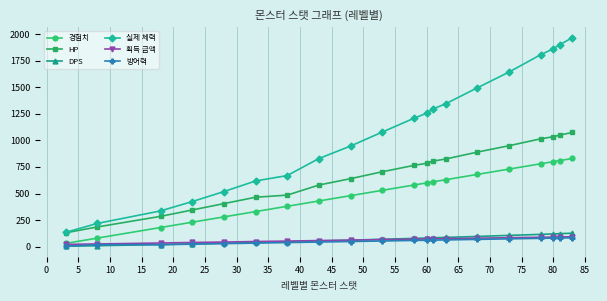

True or false: 실제 체력 and DPS cross at least once.

False